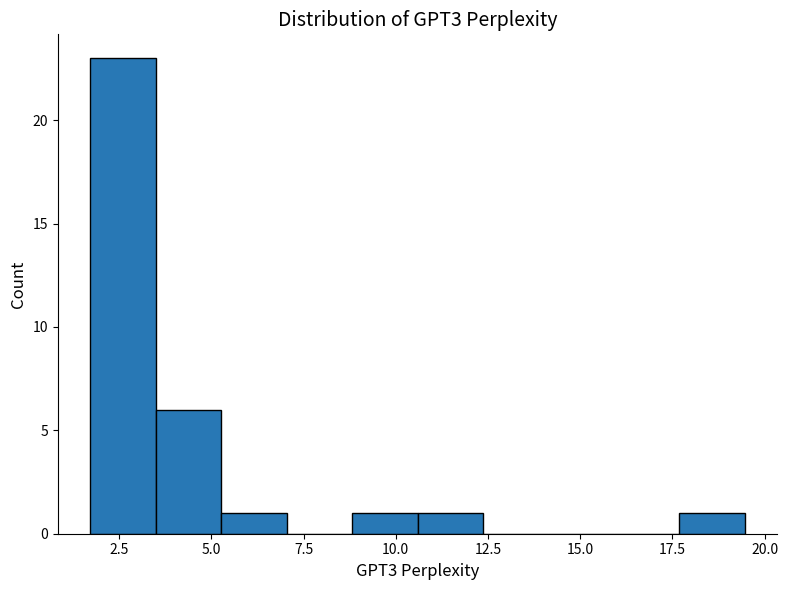

Around what value on the x-axis is the tallest bar? Give the approximate position of its centre, as read against the axis.

2.5